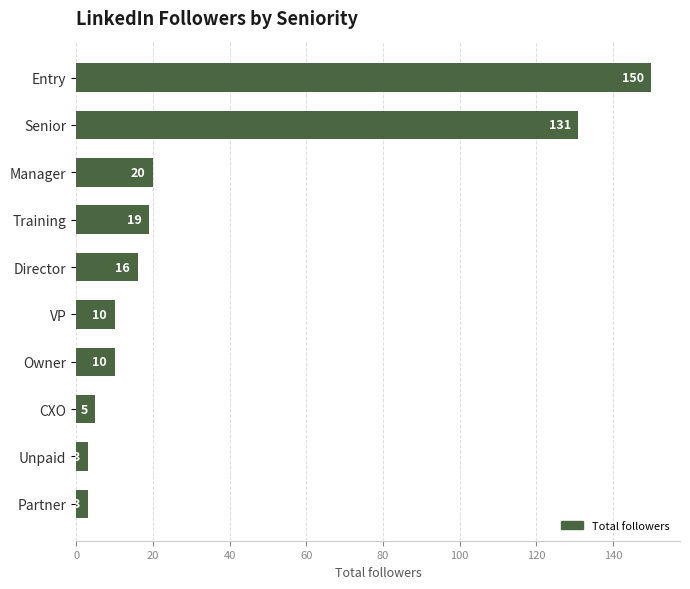

Reading top to bottom, transcribe all the data shown in this chart.

Entry=150	Senior=131	Manager=20	Training=19	Director=16	VP=10	Owner=10	CXO=5	Unpaid=3	Partner=3